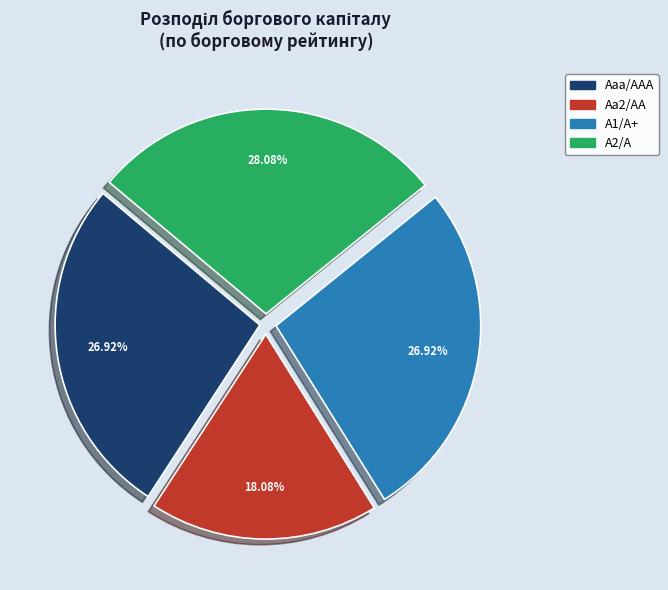

Between A2/A and A1/A+, which is larger?

A2/A